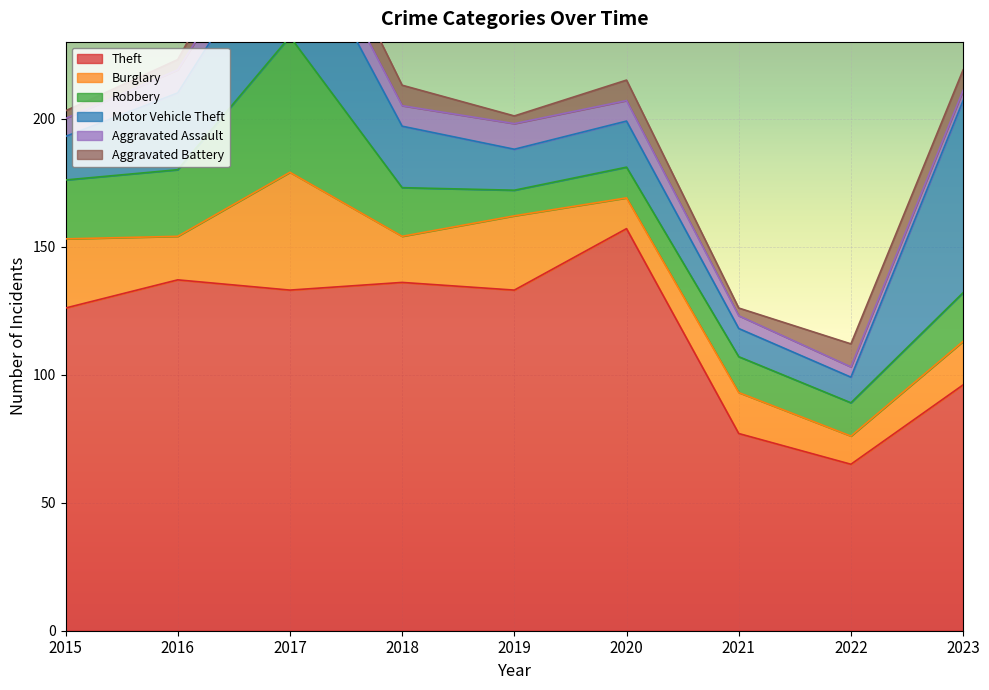

Between 2019 and 2020, which series saw the biggest shift?

Theft